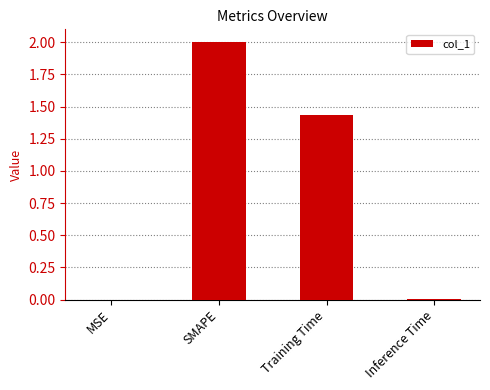

Between SMAPE and Training Time, which is larger?

SMAPE